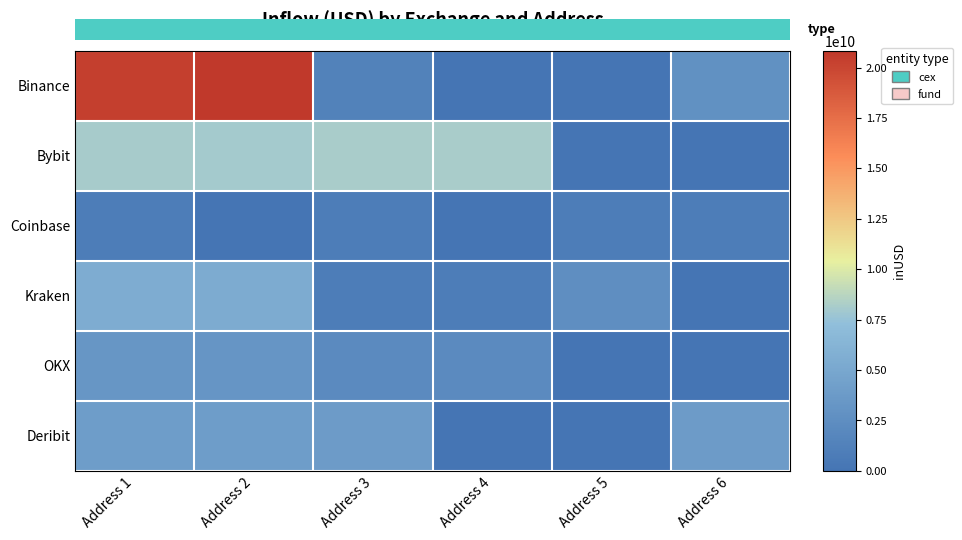

Which series has the largest range (max minus min)?

Bybit